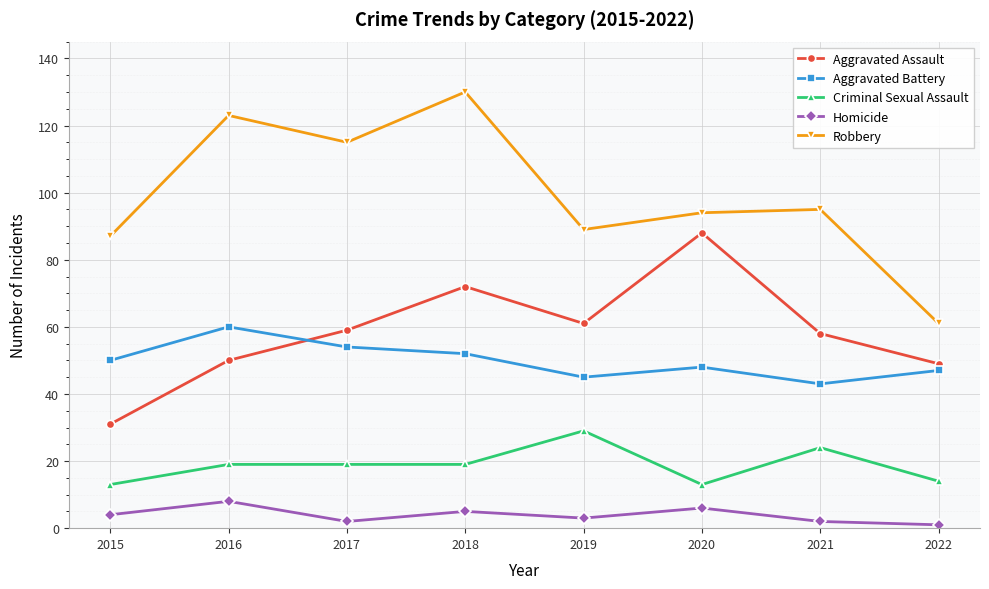

Rank the series by their maximum value, from lowest to highest.

Homicide, Criminal Sexual Assault, Aggravated Battery, Aggravated Assault, Robbery